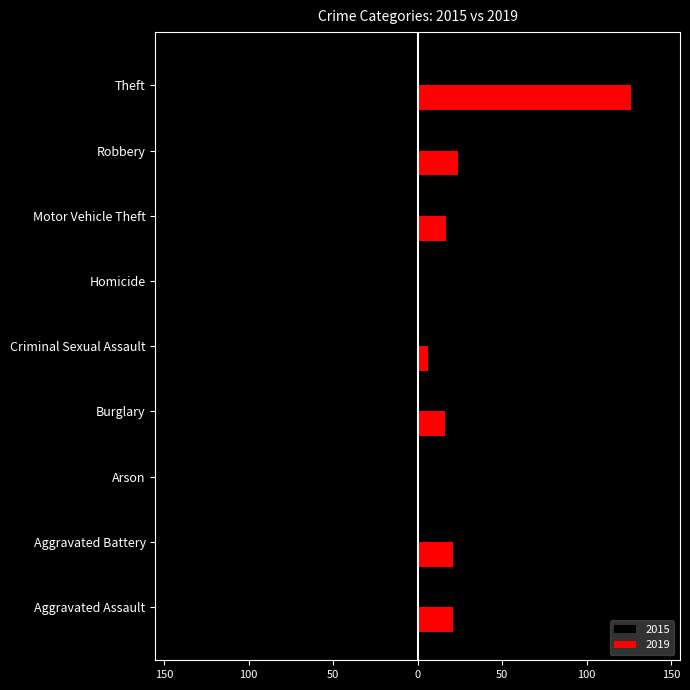

What are all the series names shown in the legend?

2015, 2019